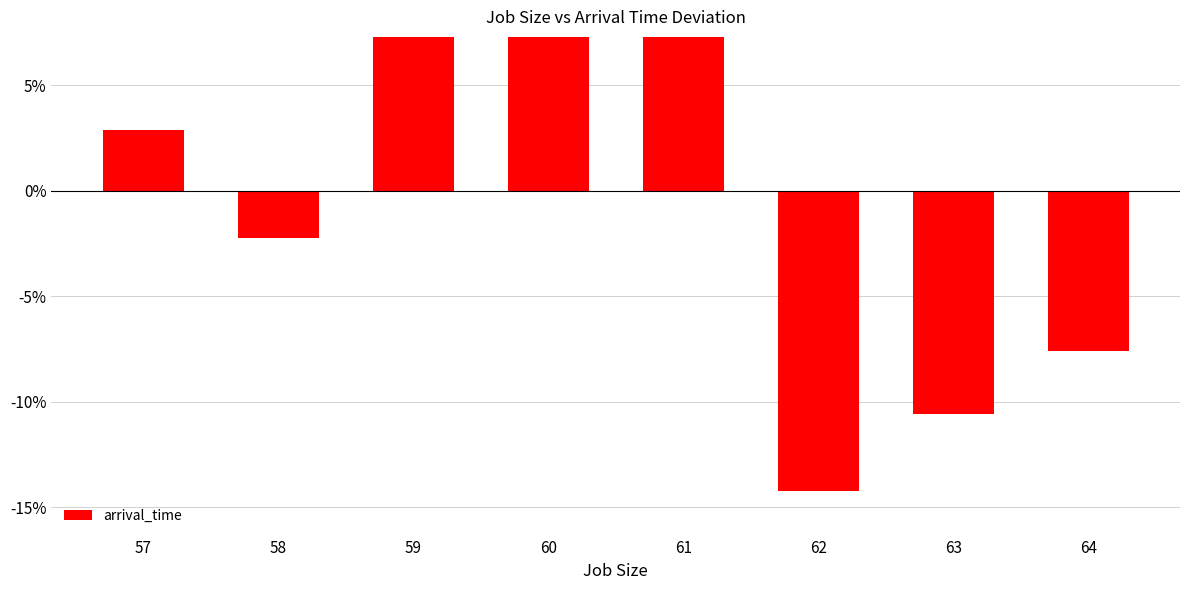

What is the change in value from 61 to 63?

-22.8